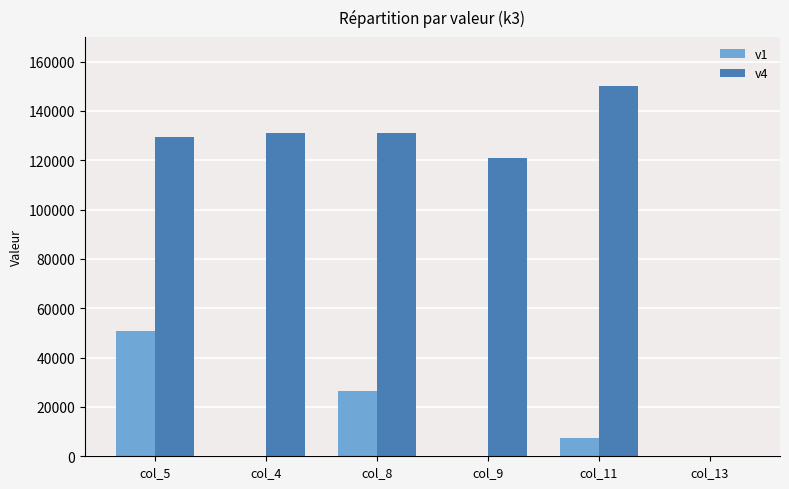

Does the chart contain stacked bars?

No